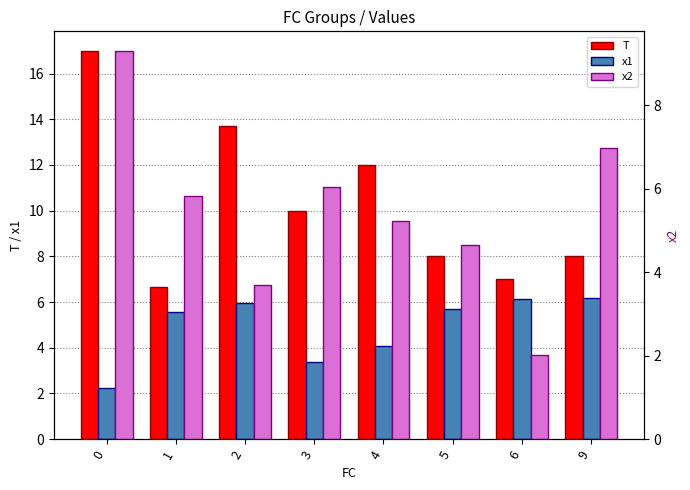

How many groups of bars are there?

8